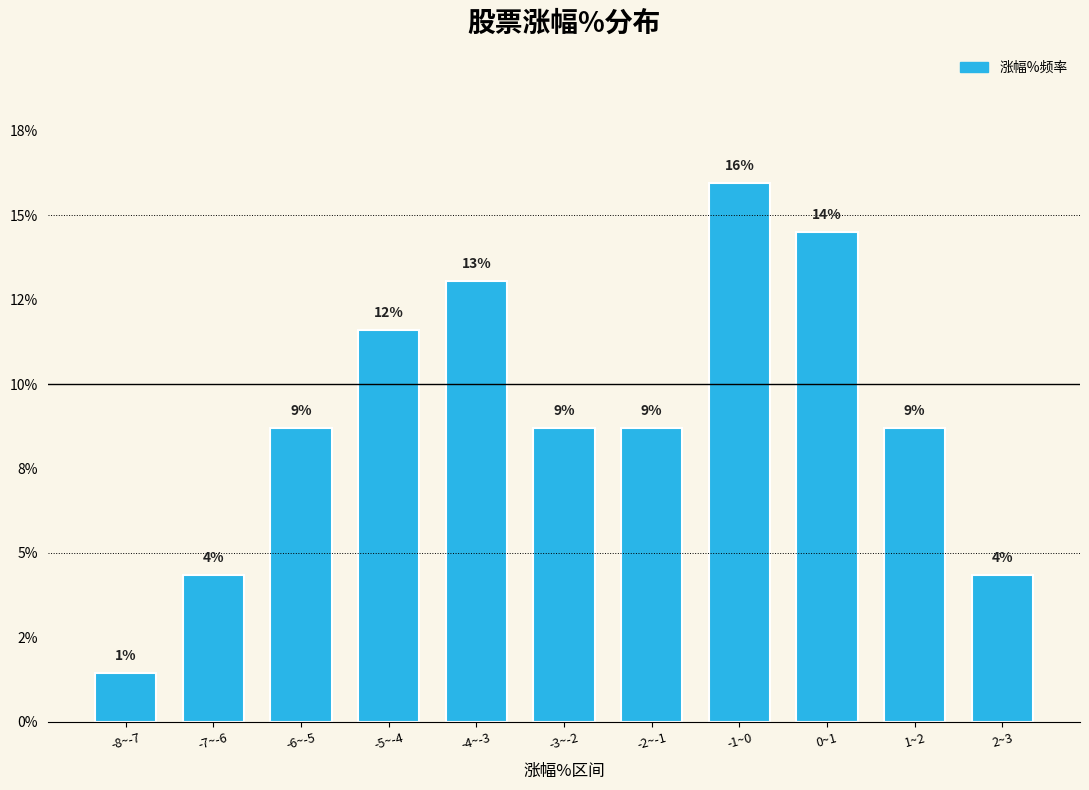

Are the bars horizontal?

No